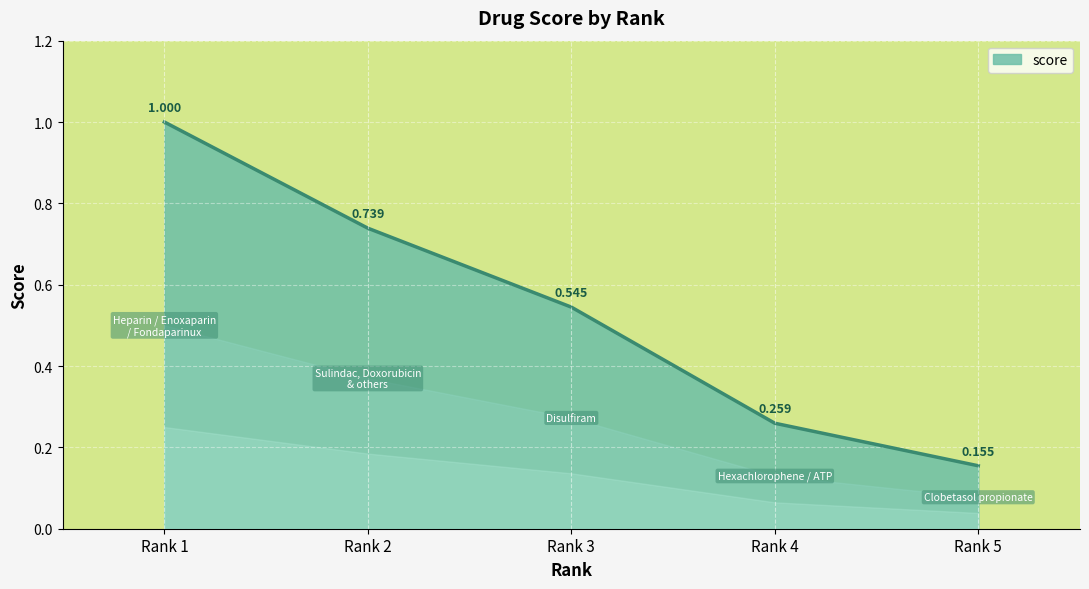

Rank the categories by value from highest to lowest.

Rank 1, Rank 2, Rank 3, Rank 4, Rank 5